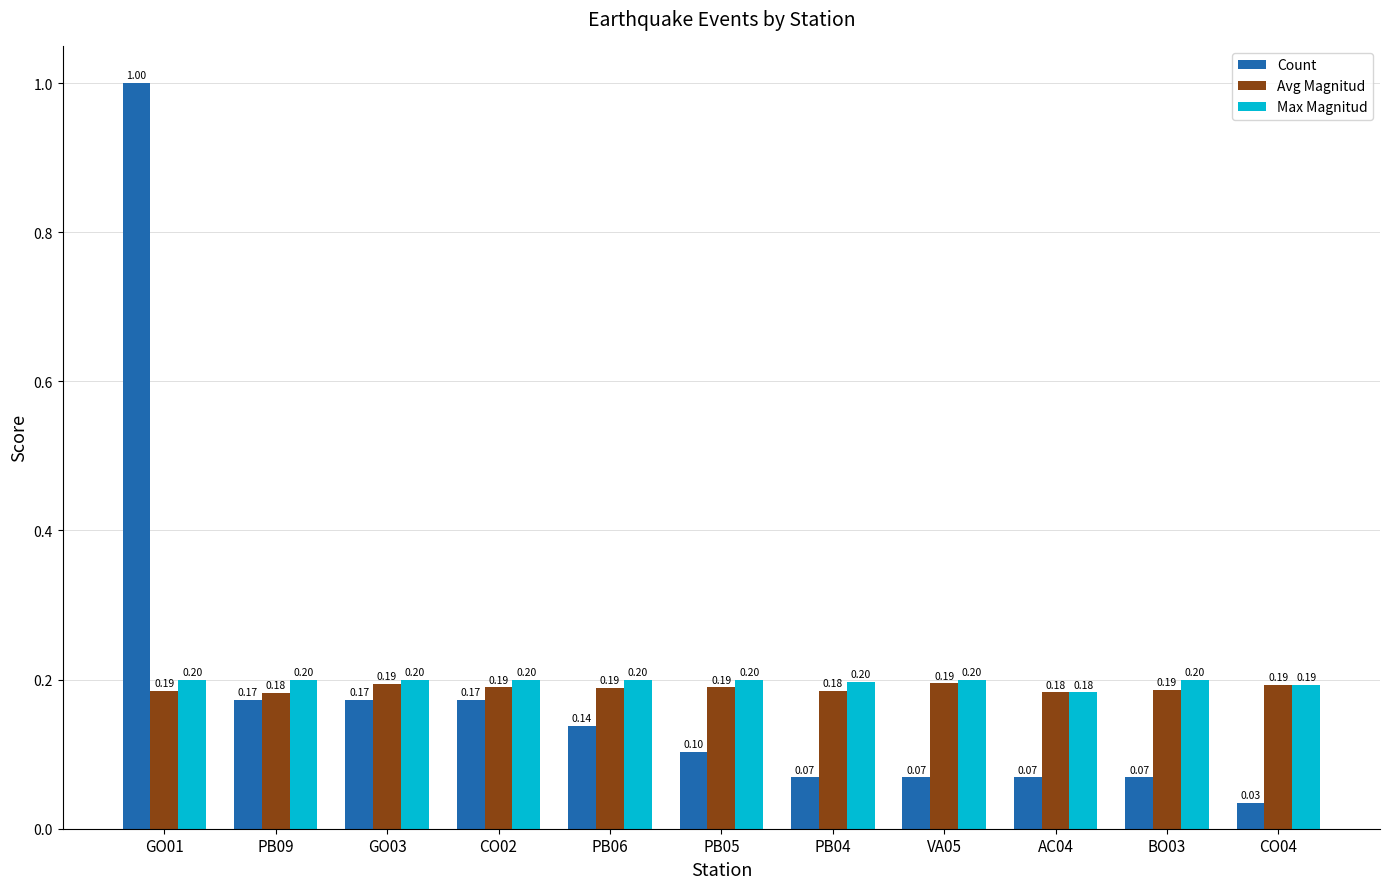

Which series has the largest range (max minus min)?

Count